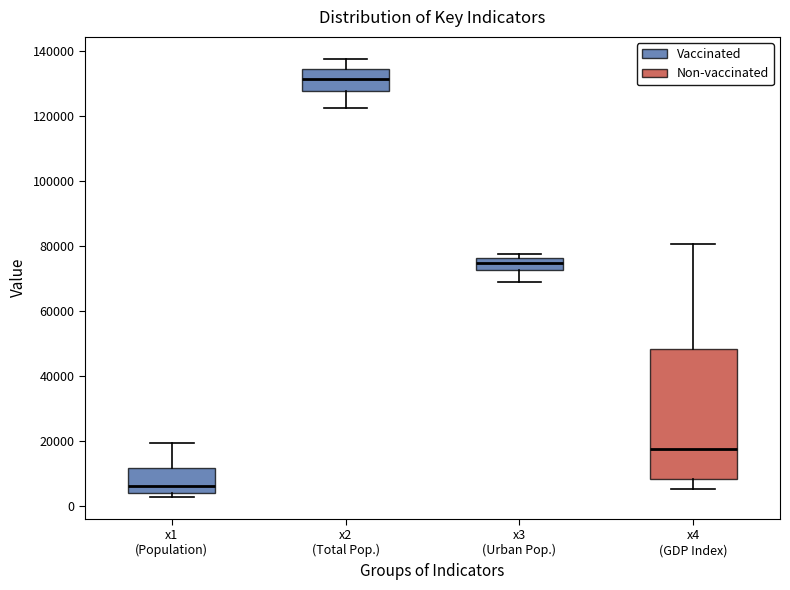

Reading left to right, read every box against the y-axis: the position of its median line, the range the box covers, and the ends of its whiskers. The values are not printed on the chart, so give them approximately, as read against the axis.

x1 (Population): median 6000, box 4000 to 12000, whiskers 2000 to 20000
x2 (Total Pop.): median 132000, box 128000 to 134000, whiskers 122000 to 138000
x3 (Urban Pop.): median 74000, box 72000 to 76000, whiskers 68000 to 78000
x4 (GDP Index): median 18000, box 8000 to 48000, whiskers 6000 to 80000